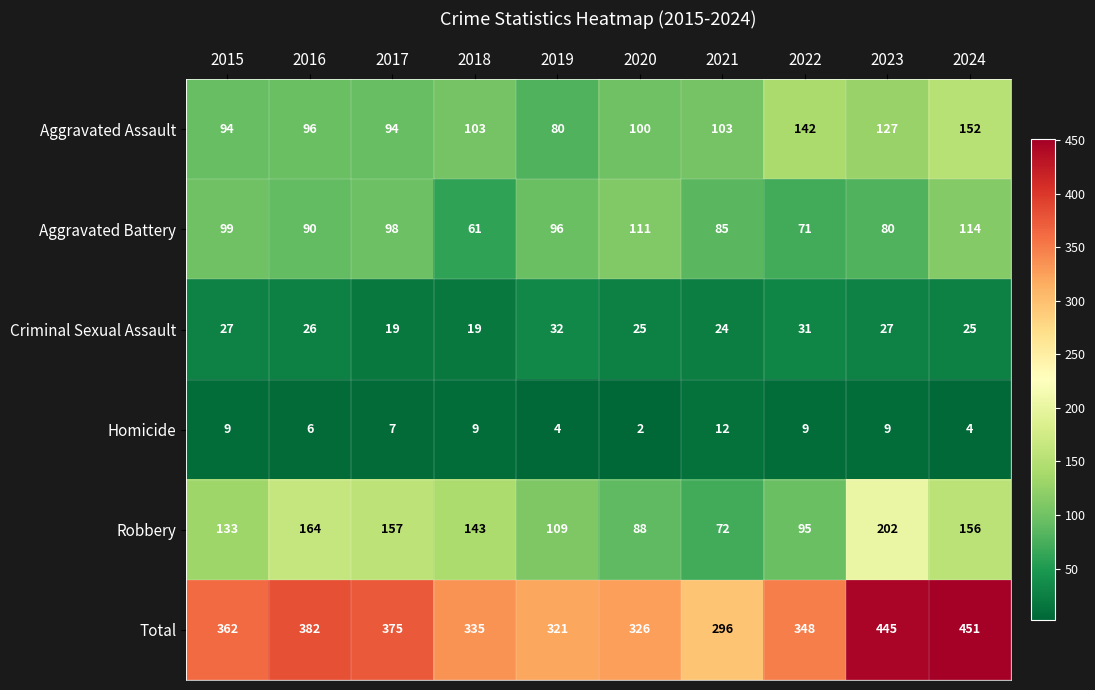

Is it true that Robbery equals 202 at 2023?

True